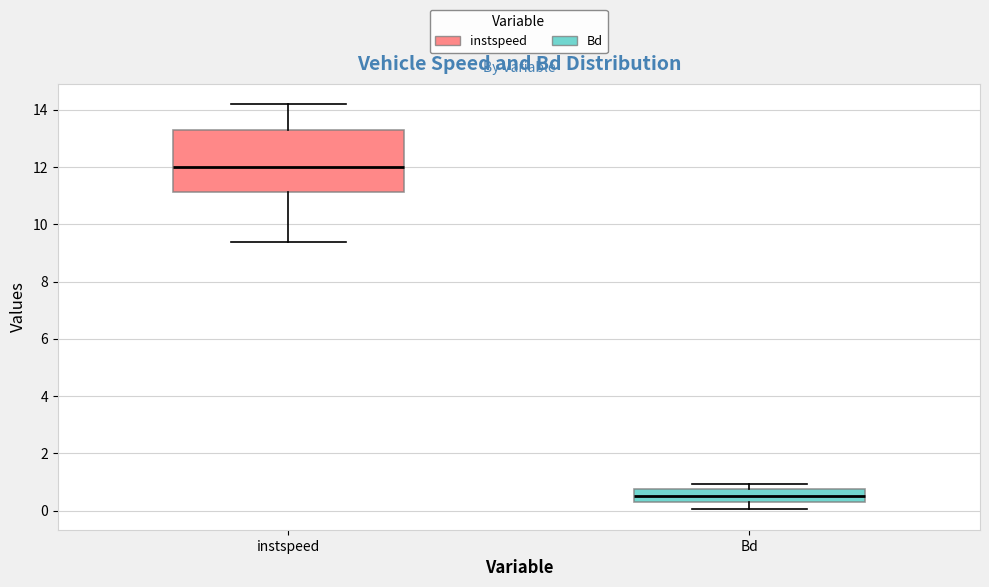

Reading left to right, read every box against the y-axis: the position of its median line, the range the box covers, and the ends of its whiskers. The values are not printed on the chart, so give them approximately, as read against the axis.

instspeed: median 12.0, box 11.2 to 13.4, whiskers 9.4 to 14.2
Bd: median 0.6, box 0.4 to 0.8, whiskers 0.0 to 1.0